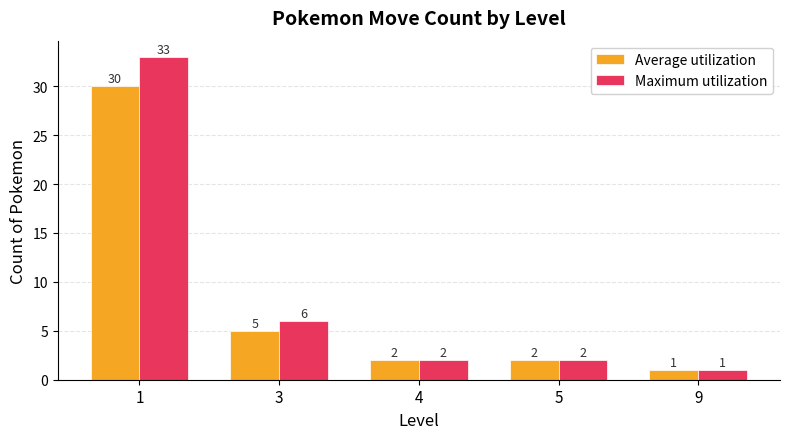

Between 3 and 5, which series saw the biggest shift?

Maximum utilization